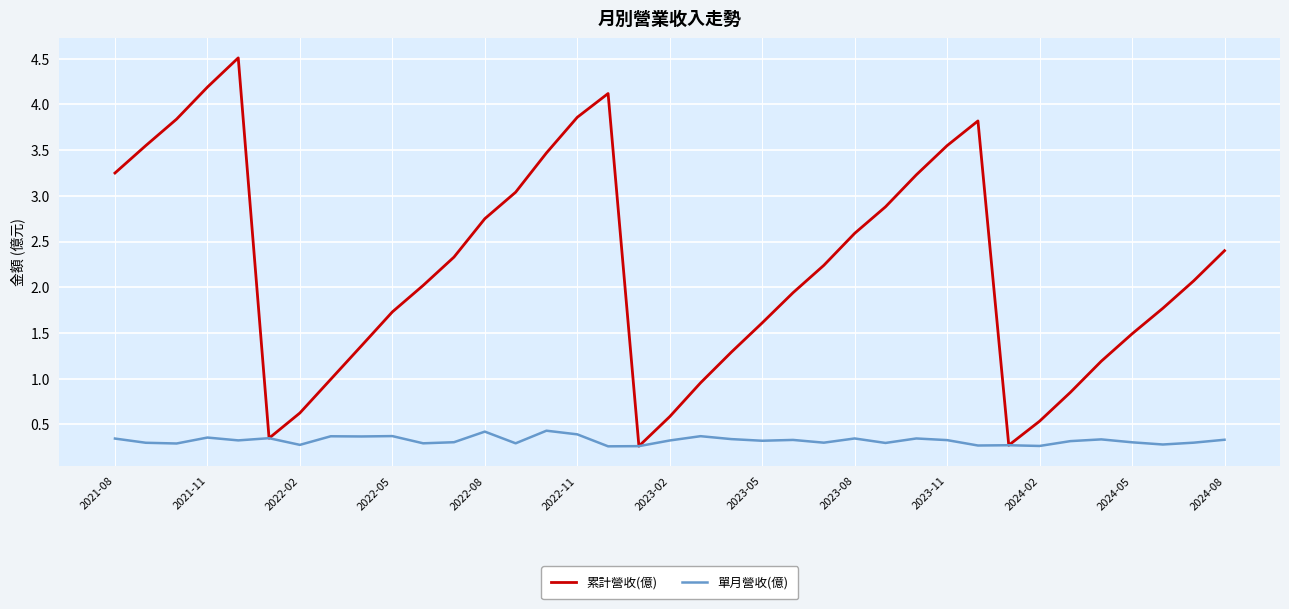

Which series has the widest spread of values?

累計營收(億)